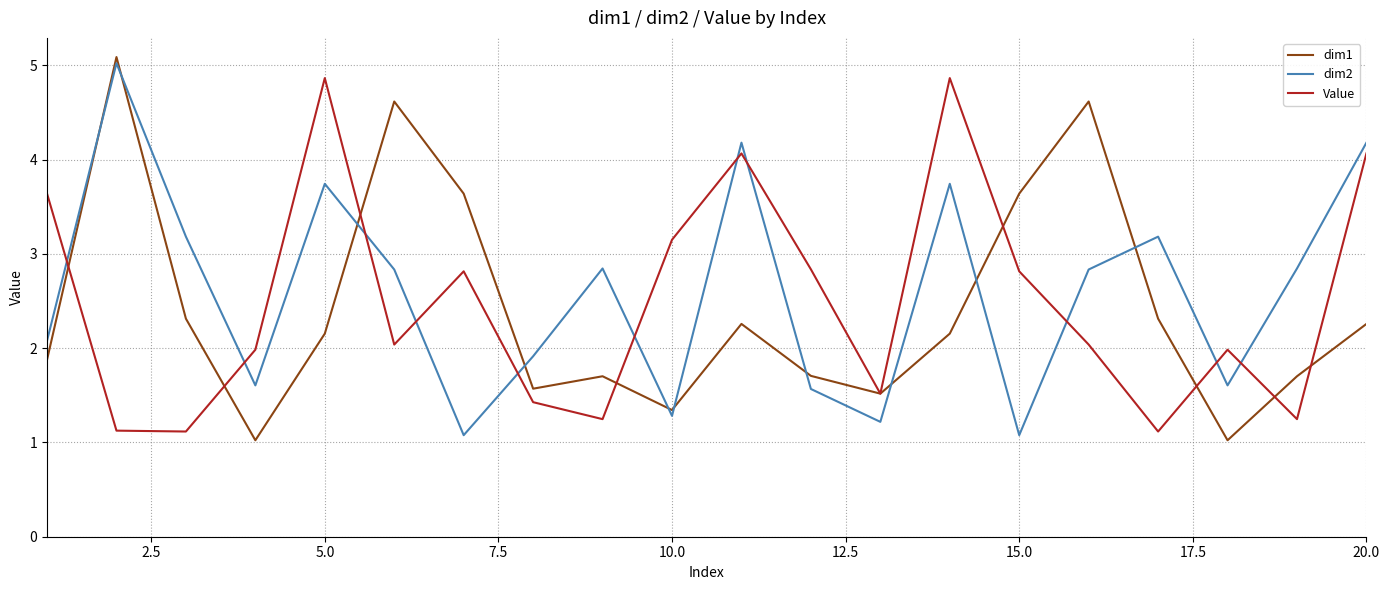

What is the maximum value for dim2?

5.0